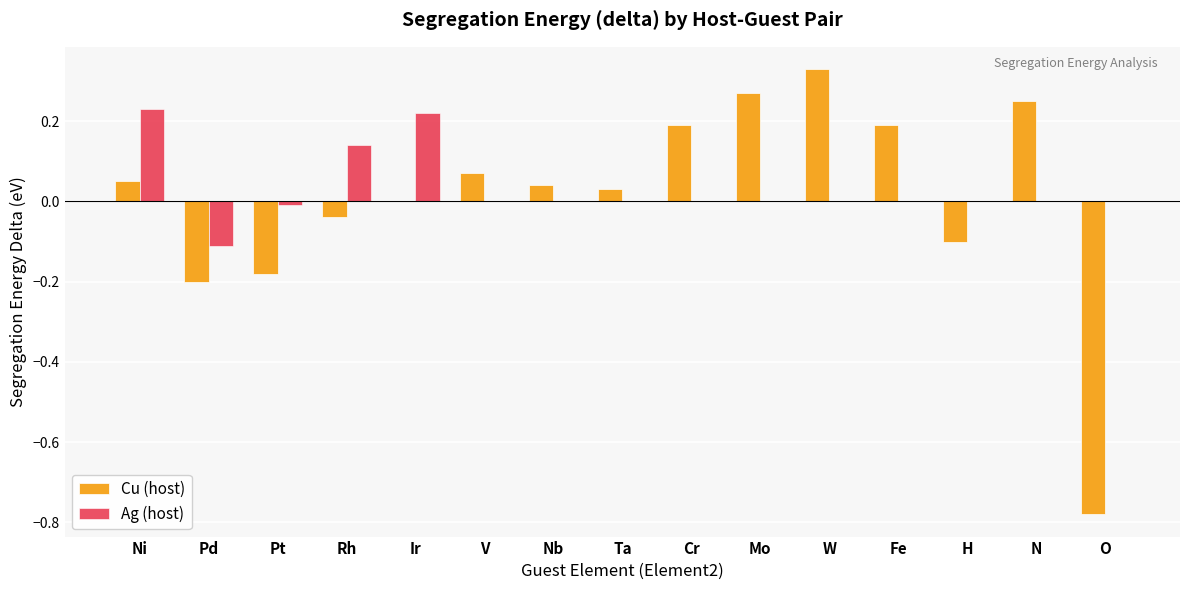

How many bars are there in each group?

2